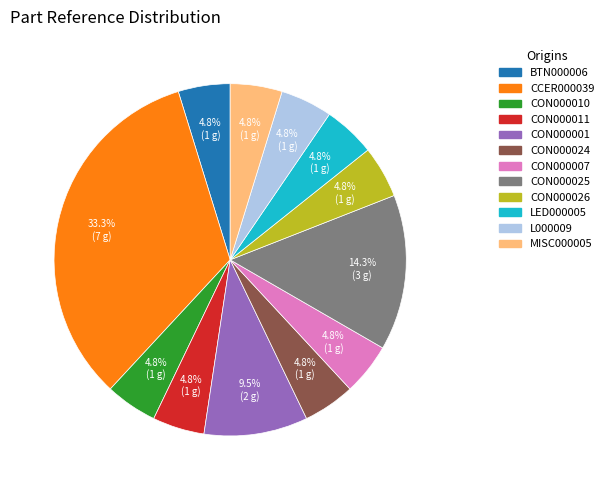

Which category has the biggest portion of the pie?

CCER000039